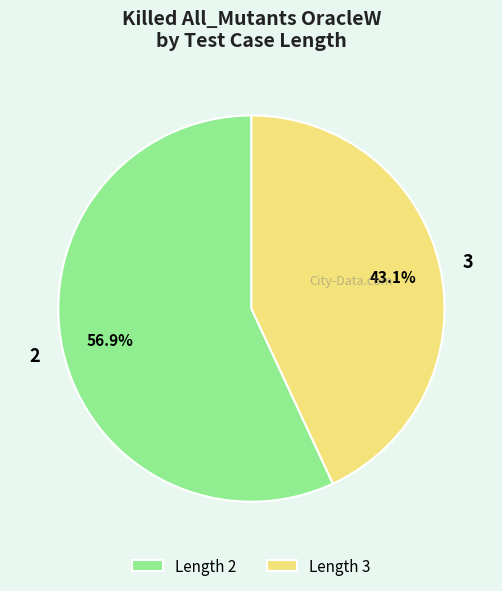

Does any single category account for the majority?

Yes